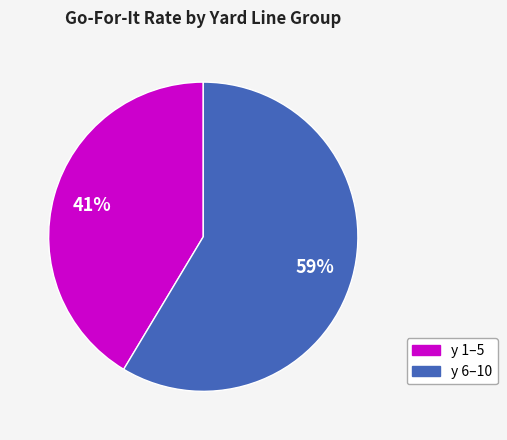

Is there any slice that represents more than half of the pie?

Yes